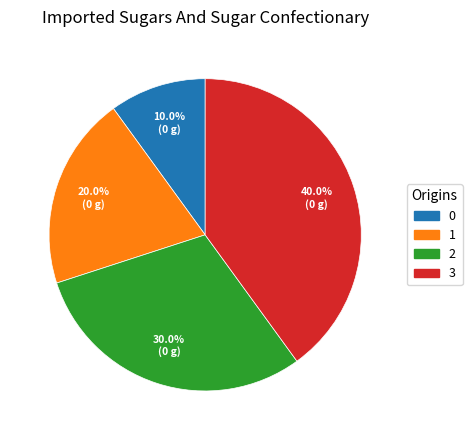

How many segments does this pie chart have?

4